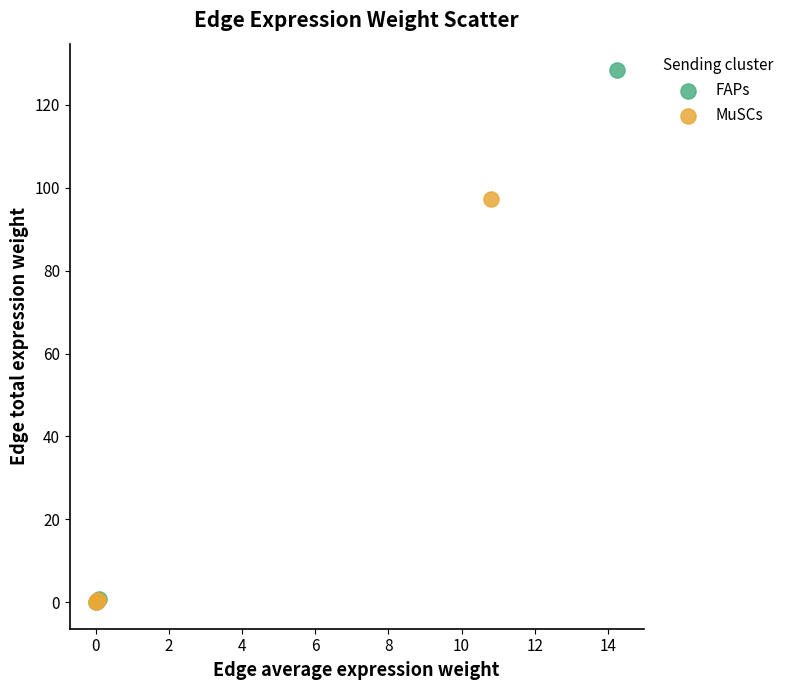

Which series reaches the maximum Y coordinate?

FAPs